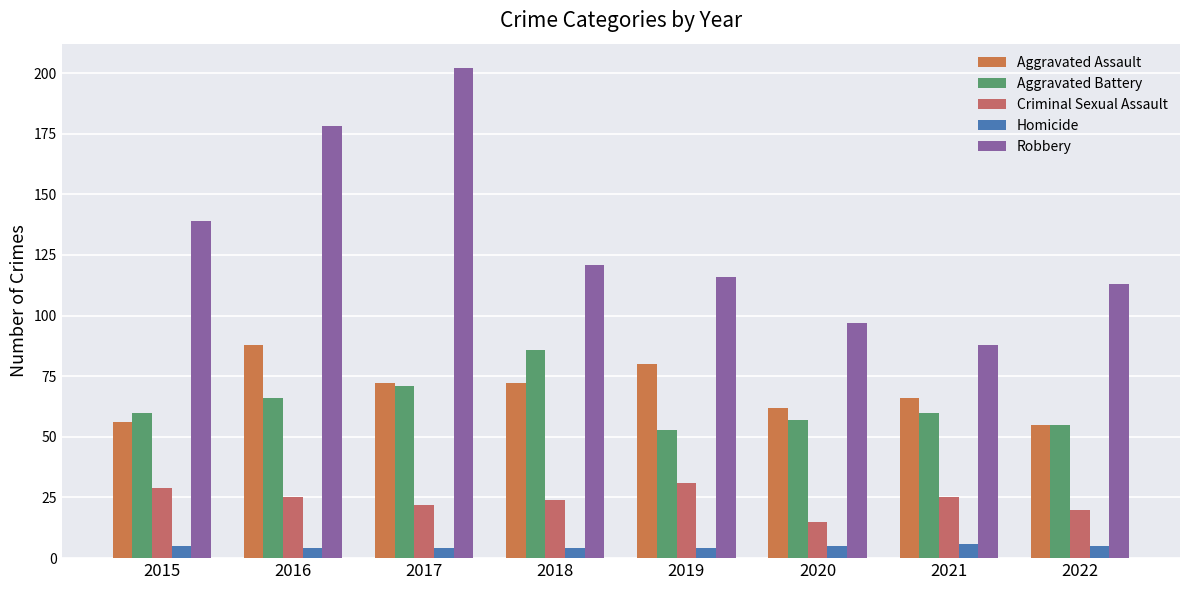

Count the number of data series in this chart.

5